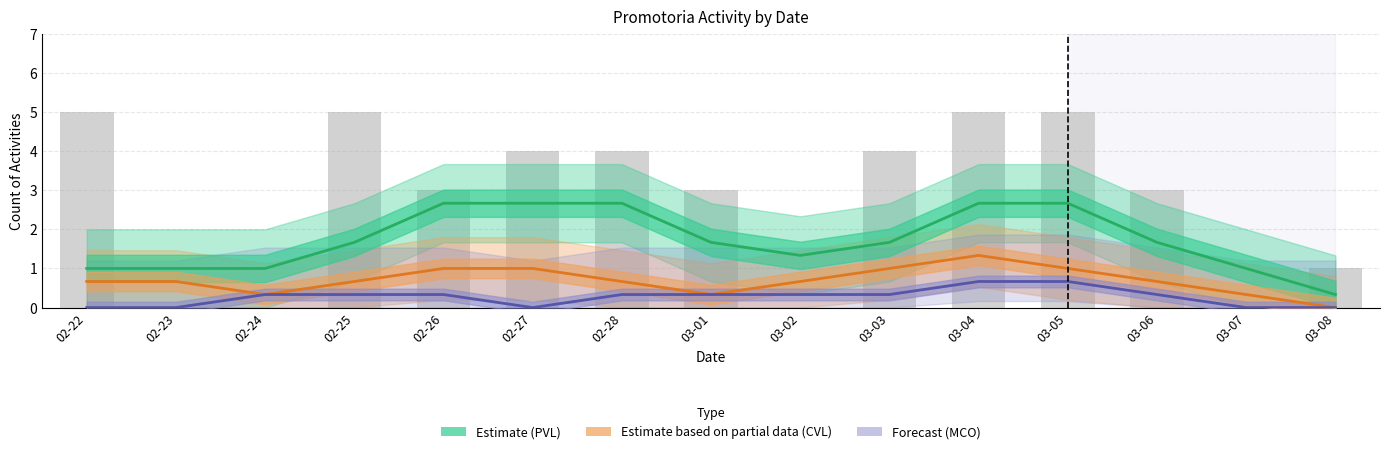

What is the label of the 14th bar from the right?

02-23